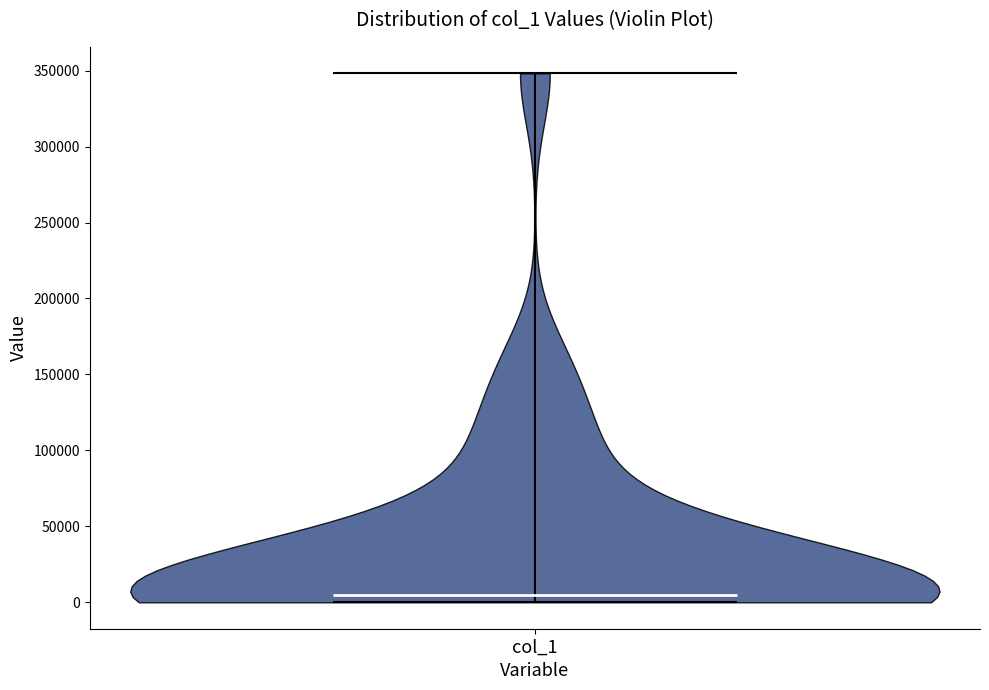

Where does the median line of the violin for col_1 sit on the y-axis? The values are not printed on the chart, so give them approximately, as read against the axis.

5000